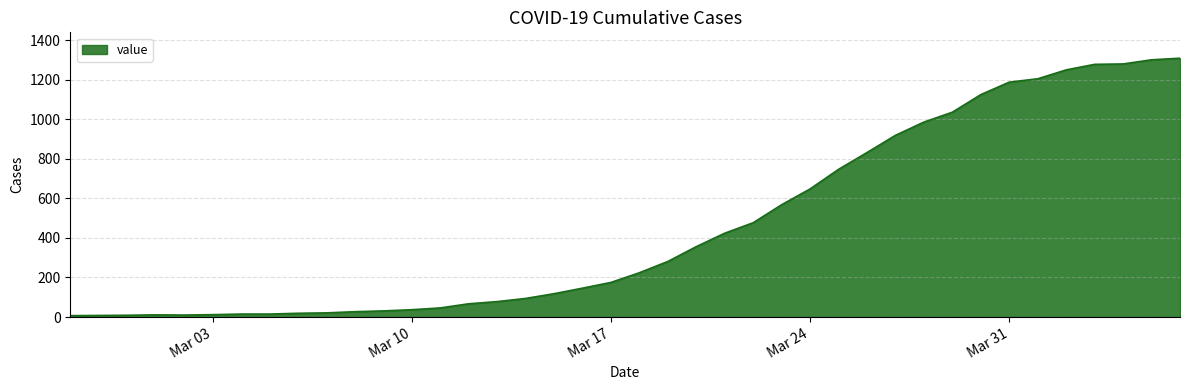

What is the greatest value displayed?

1309